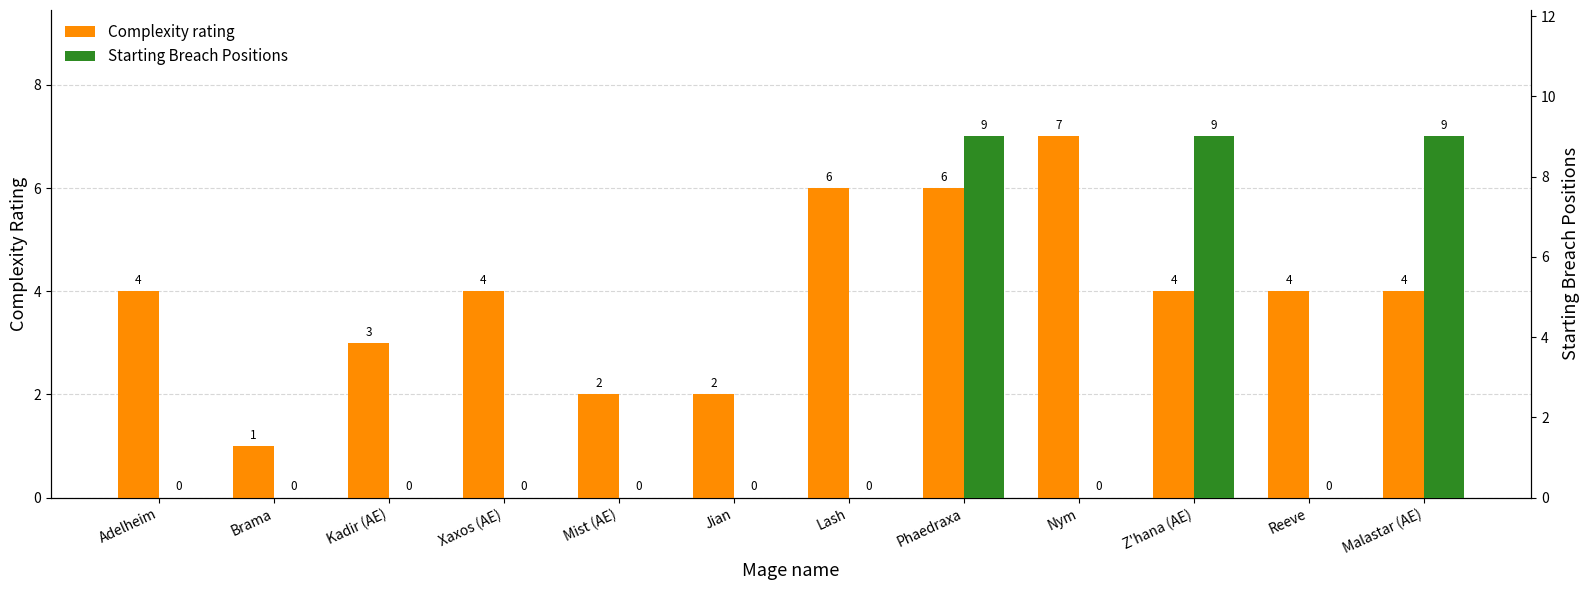

What is the average value of the Complexity rating series?

4